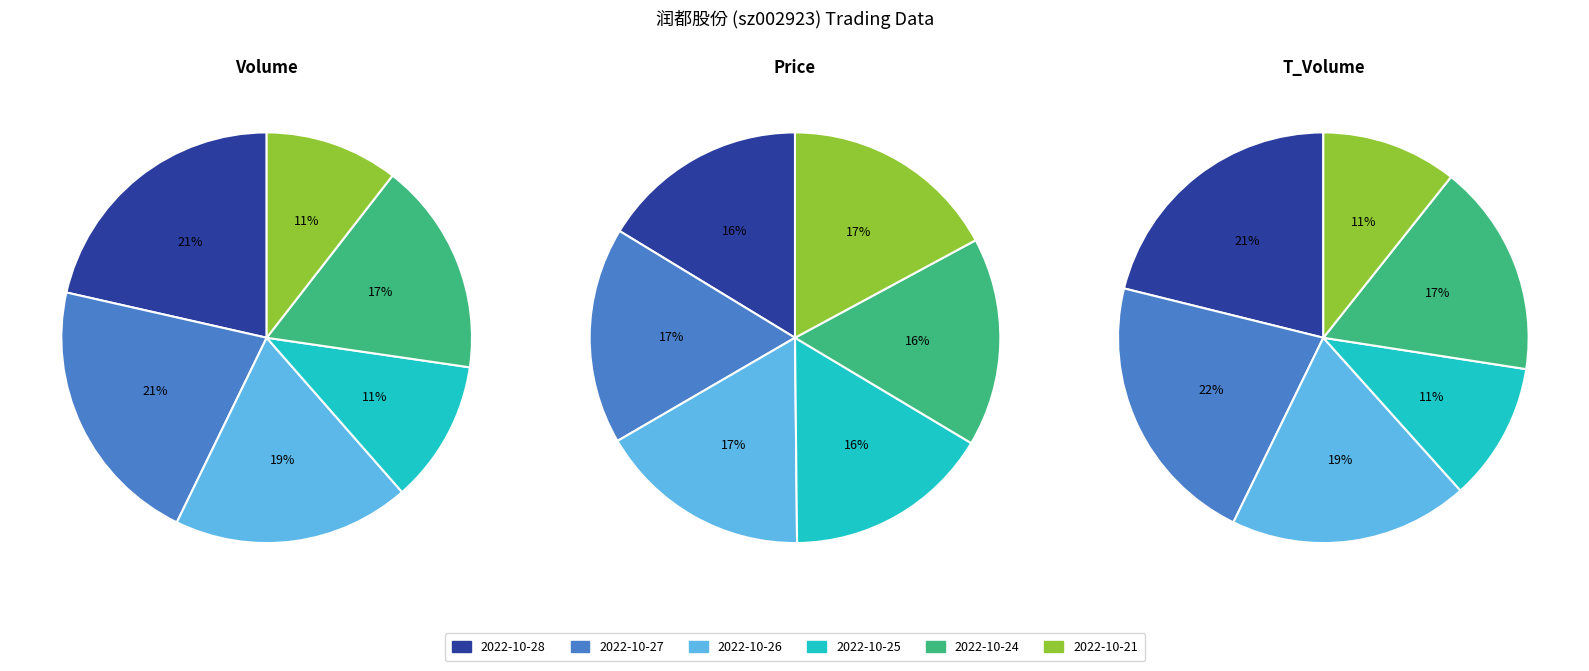

The 2022-10-28 slice represents 21% of the pie. True or false?

True